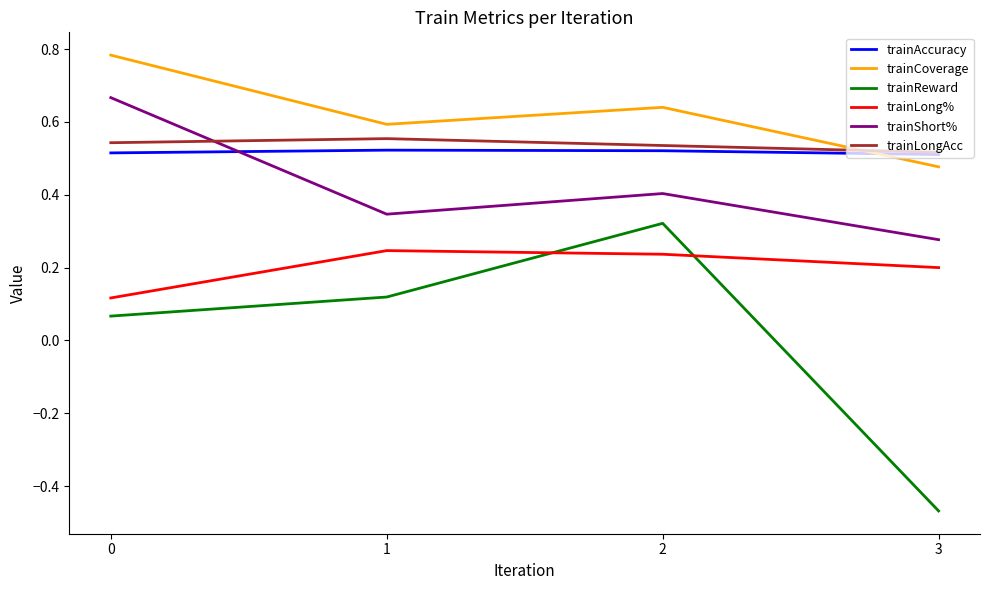

Which label corresponds to the smallest value in the chart?

3